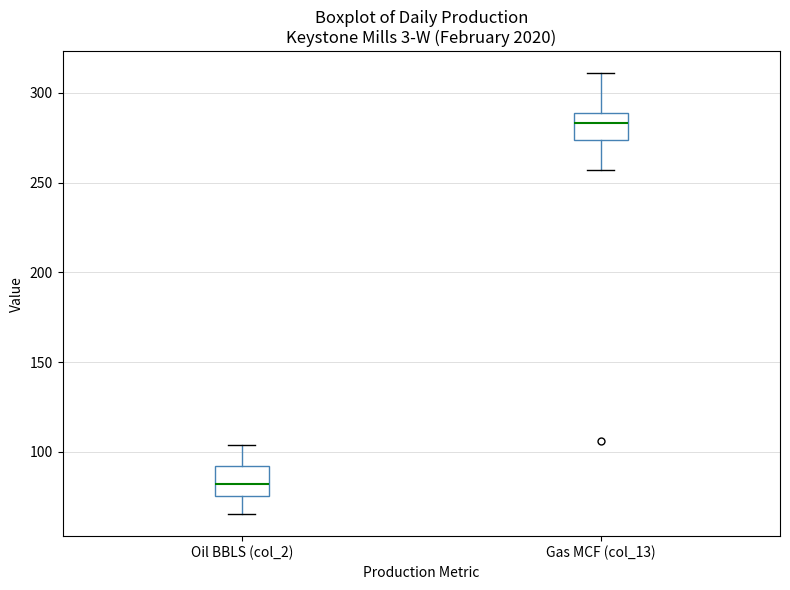

Reading left to right, read every box against the y-axis: the position of its median line, the range the box covers, and the ends of its whiskers. The values are not printed on the chart, so give them approximately, as read against the axis.

Oil BBLS (col_2): median 80, box 75 to 90, whiskers 65 to 105
Gas MCF (col_13): median 285, box 275 to 290, whiskers 255 to 310